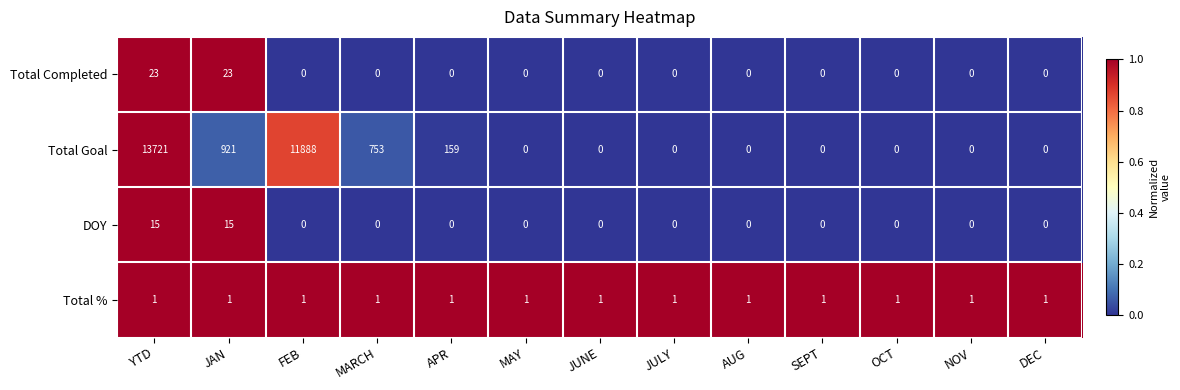

Which label corresponds to the largest value in the chart?

YTD